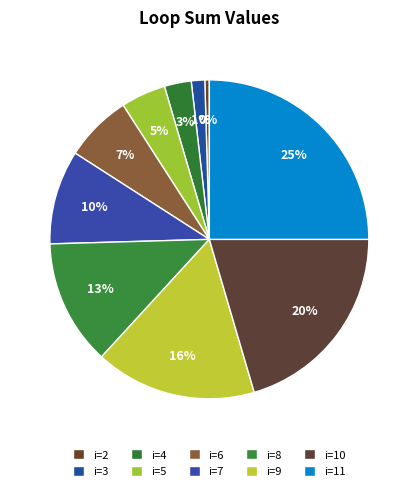

How many slices are in this pie chart?

10